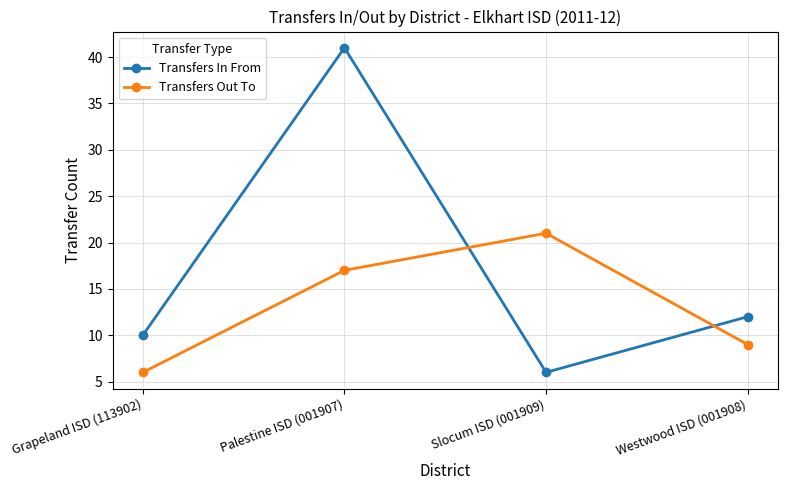

Is the value of Transfers In From at Westwood ISD (001908) greater than the value of Transfers Out To at Grapeland ISD (113902)?

Yes